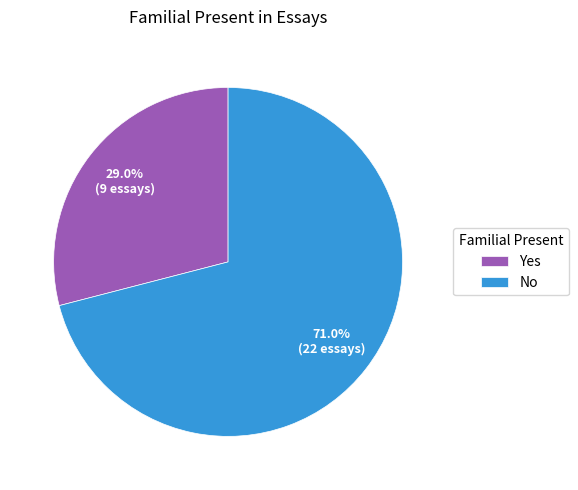

To the nearest percent, what portion does Yes represent?

29%